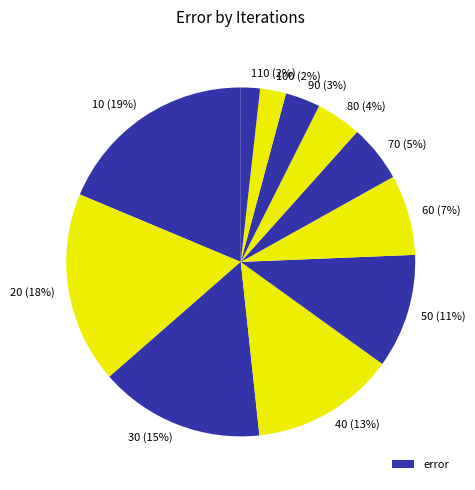

How many slices are in this pie chart?

11